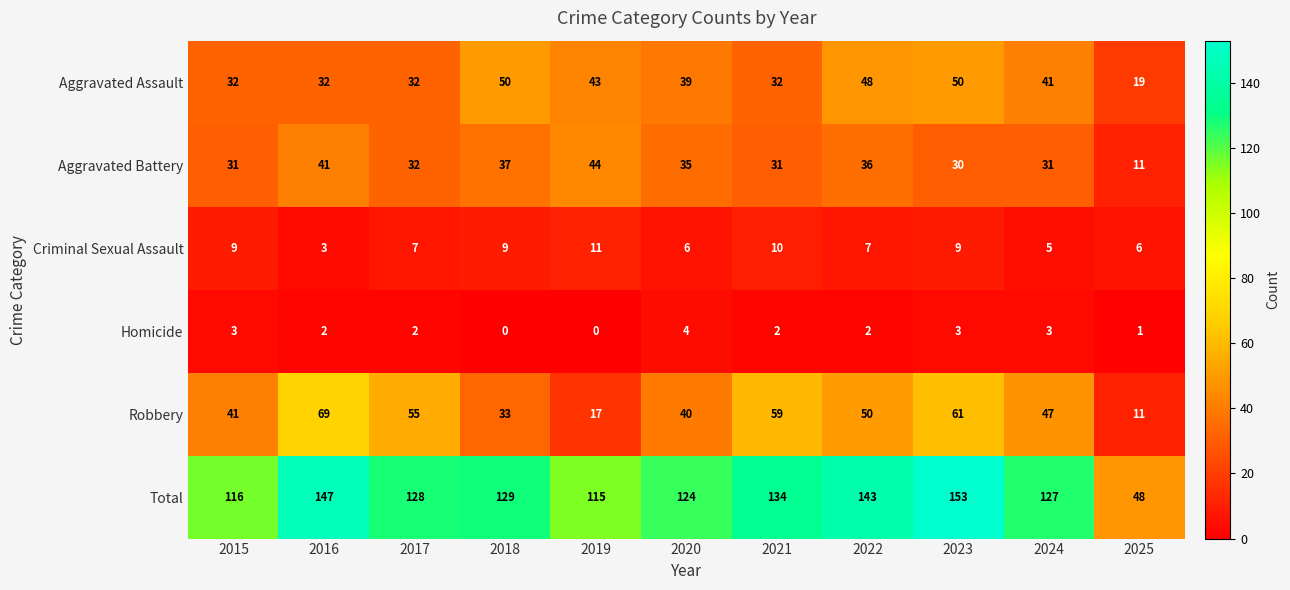

What is the sum of the Criminal Sexual Assault values at 2021 and 2025?

16